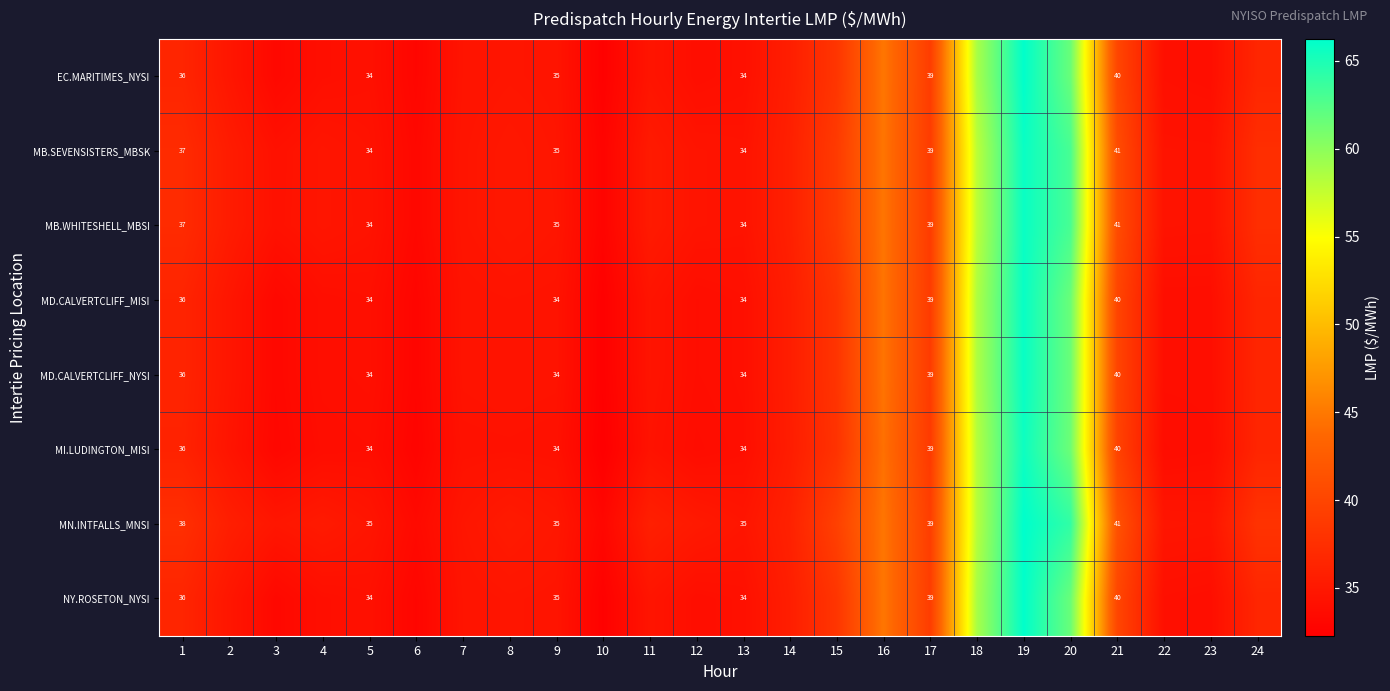

The MD.CALVERTCLIFF_MISI series shows 49.4 at 7. True or false?

False